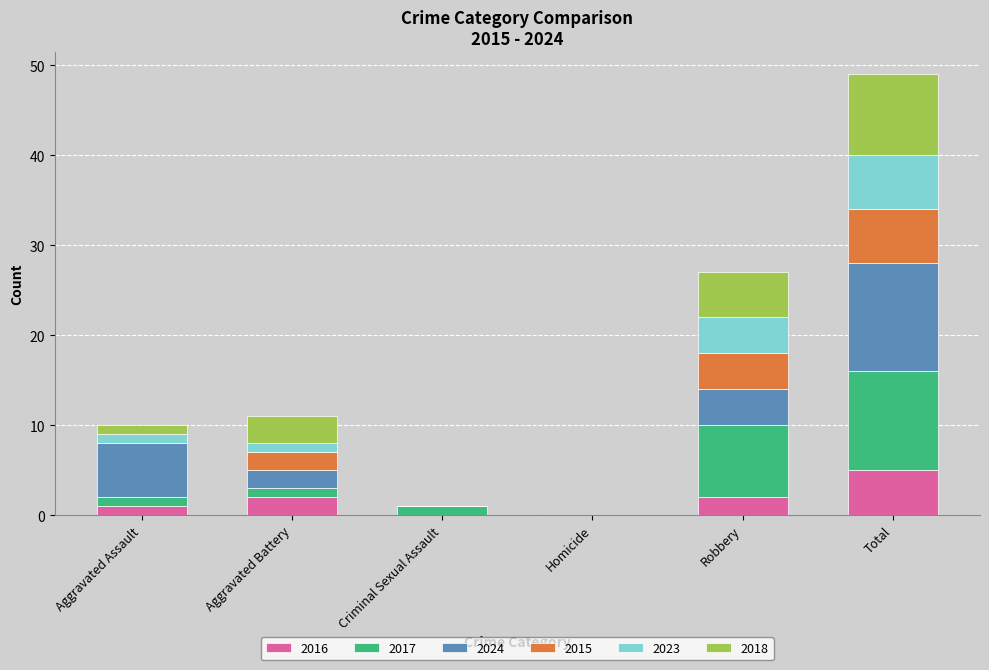

How many series are shown in this chart?

6